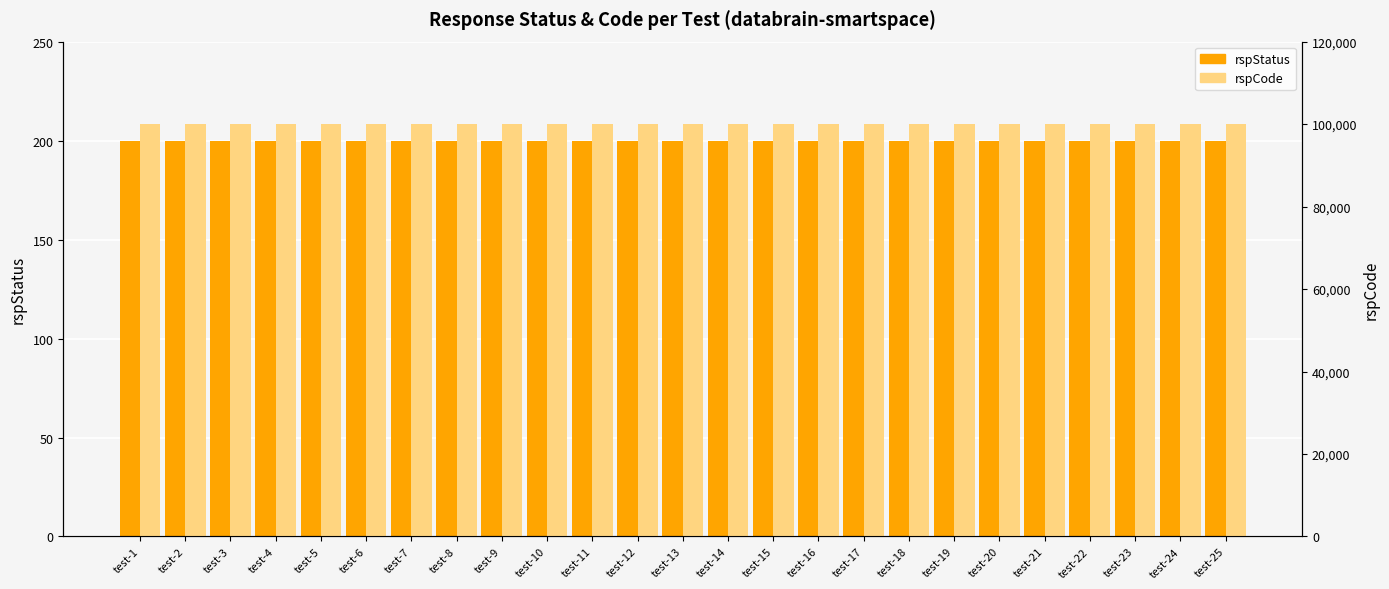

What is the minimum value shown in the chart?

200